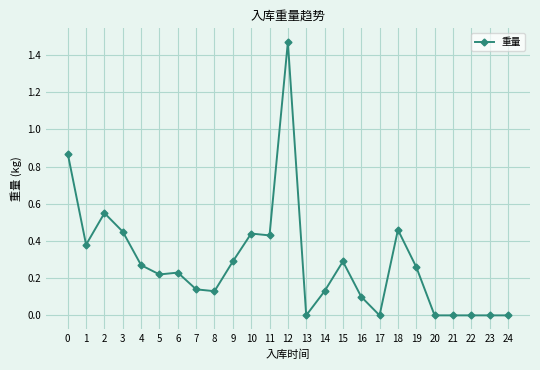

How many lines are shown in the chart?

1